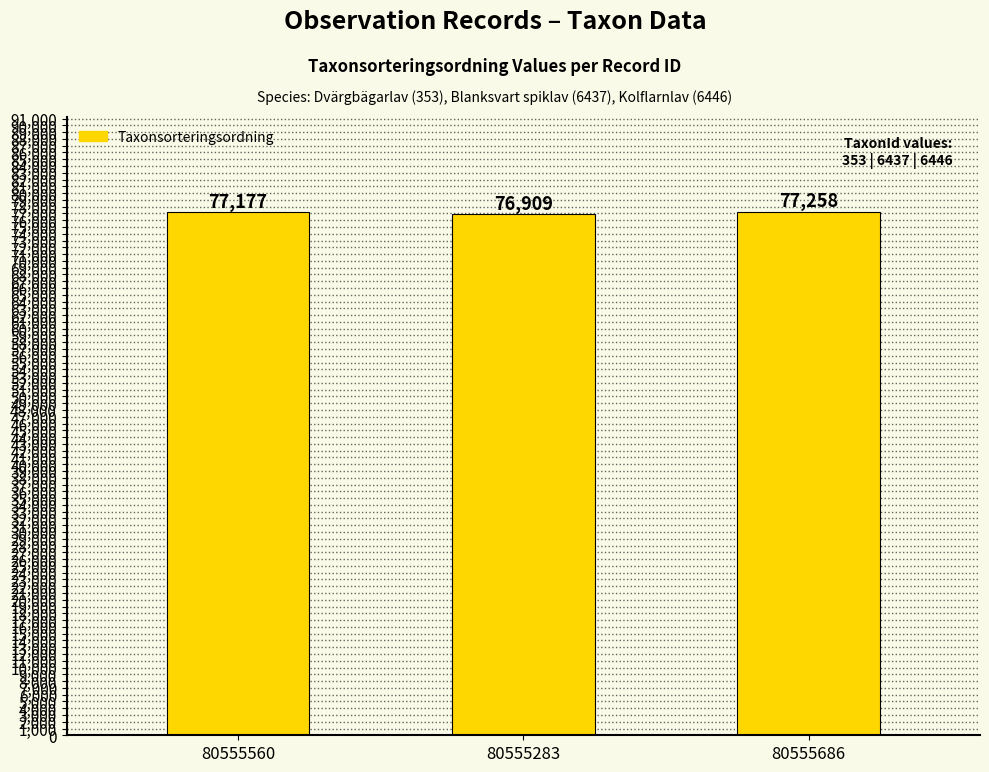

The value at 80555686 is 51060. True or false?

False